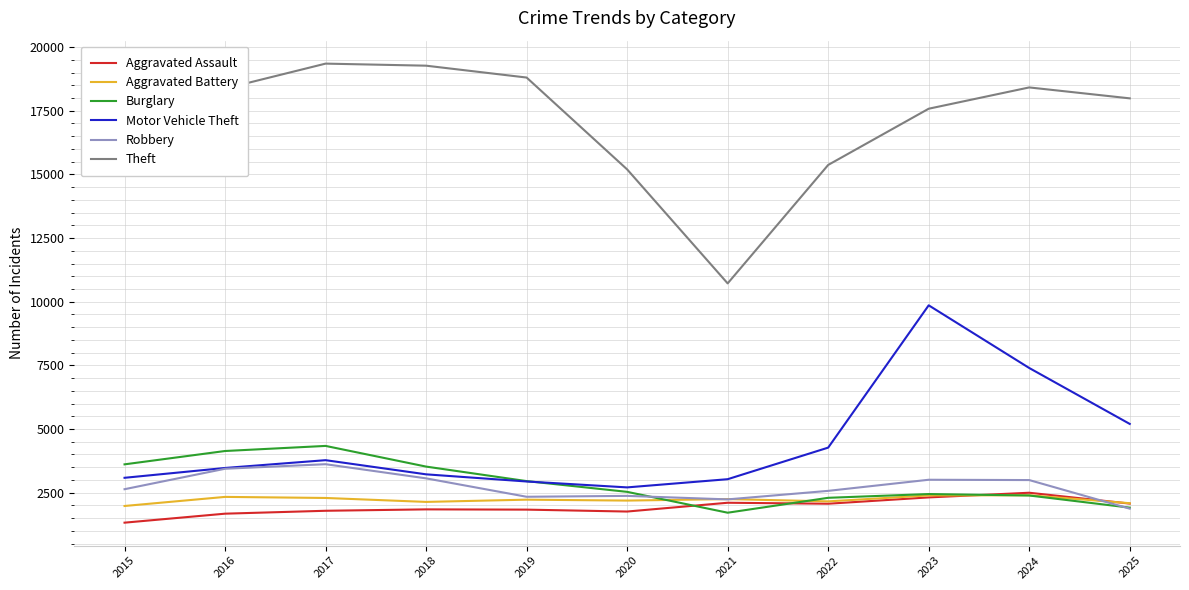

Between 2015 and 2016, which series saw the biggest shift?

Theft